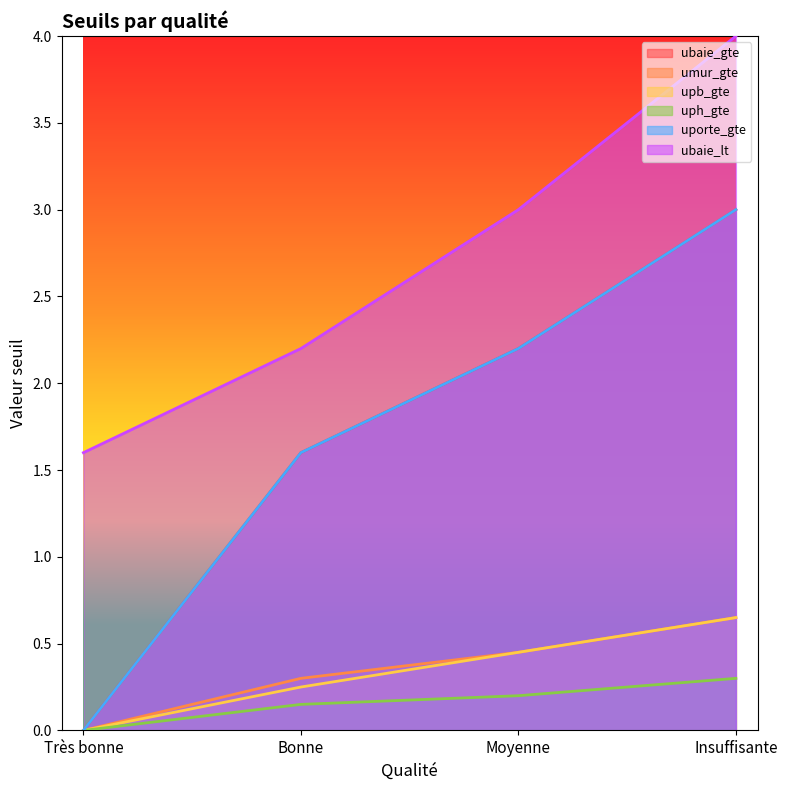

Which series has the largest total across all categories?

ubaie_lt